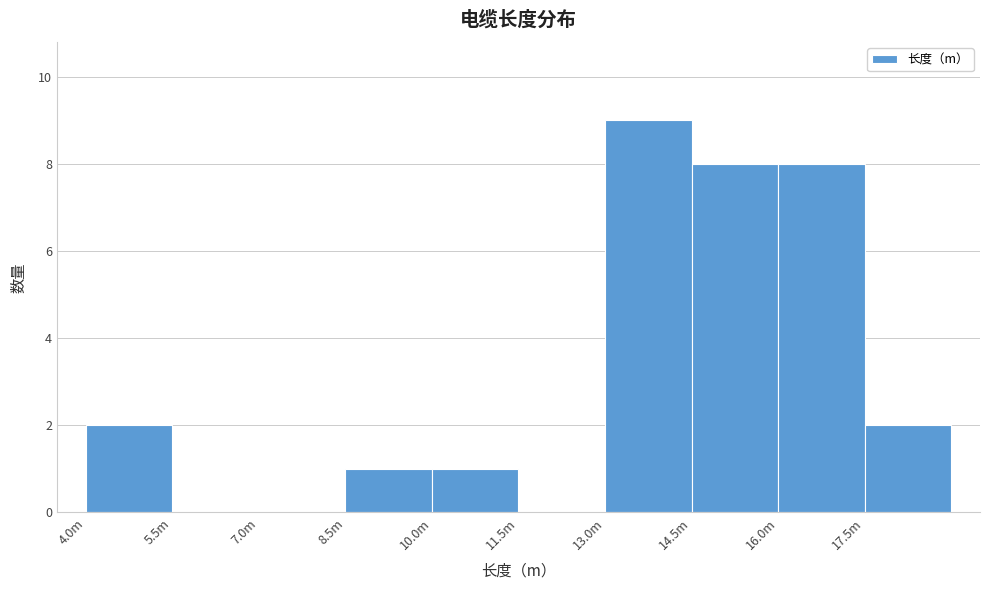

Reading right to left, transcribe all the data shown in this chart.

17.5m=2	16.0m=8	14.5m=8	13.0m=9	11.5m=0	10.0m=1	8.5m=1	7.0m=0	5.5m=0	4.0m=2